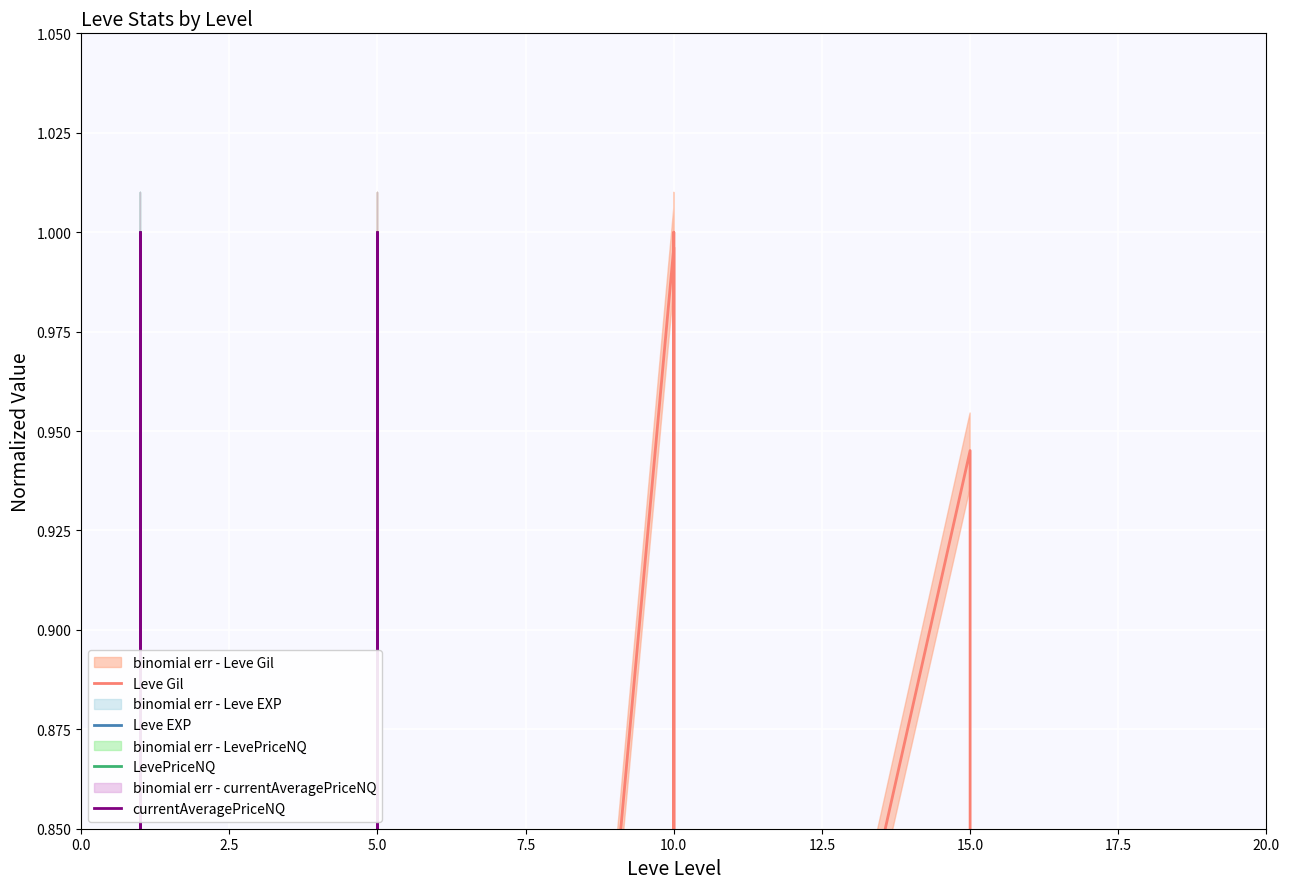

What are all the series names shown in the legend?

Leve Gil, Leve EXP, LevePriceNQ, currentAveragePriceNQ